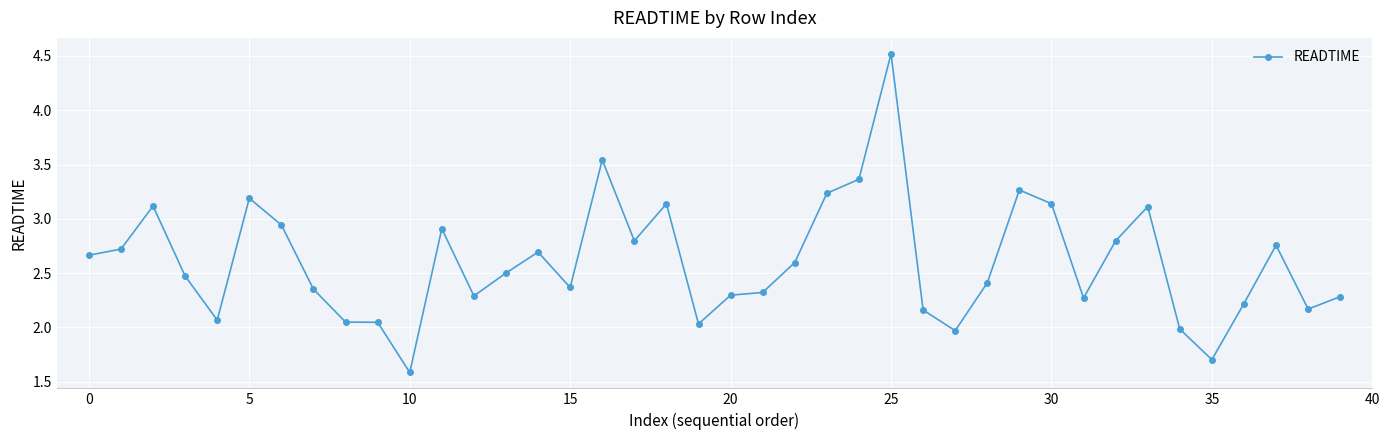

True or false: there are more than 1 points higher than both neighbors.

True